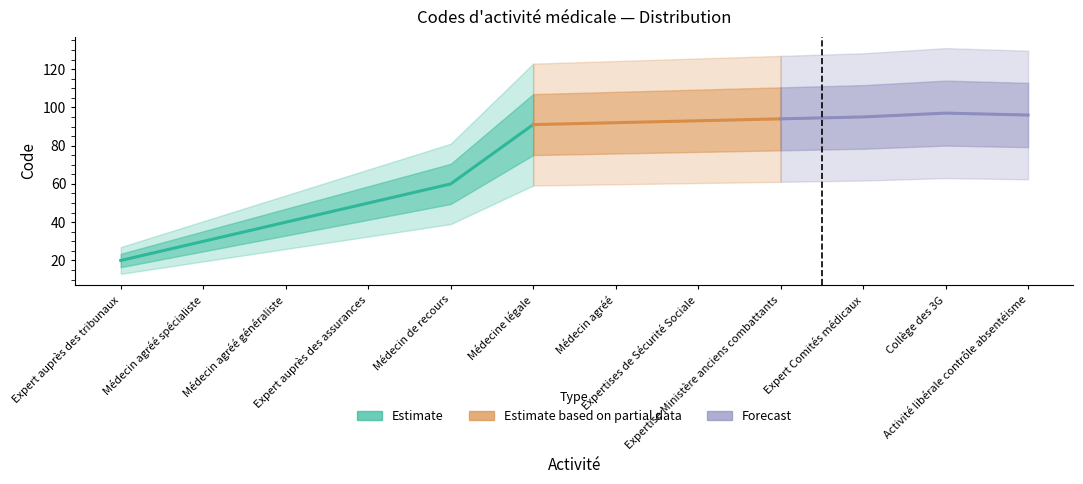

Reading right to left, what are all the values shown in this chart?

Activité libérale contrôle absentéisme=96	Collège des 3G=97	Expert Comités médicaux=95	Expertise Ministère anciens combattants=94	Expertises de Sécurité Sociale=93	Médecin agréé=92	Médecine légale=91	Médecin de recours=60	Expert auprès des assurances=50	Médecin agréé généraliste=40	Médecin agréé spécialiste=30	Expert auprès des tribunaux=20